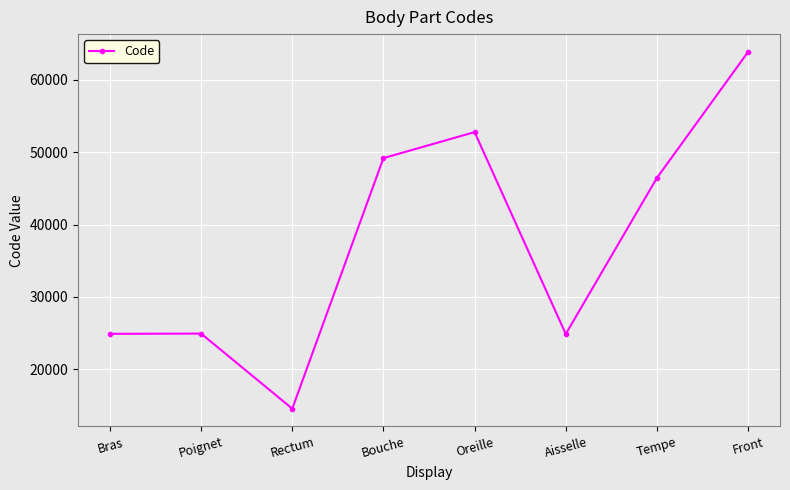

Does the chart have visible grid lines?

Yes